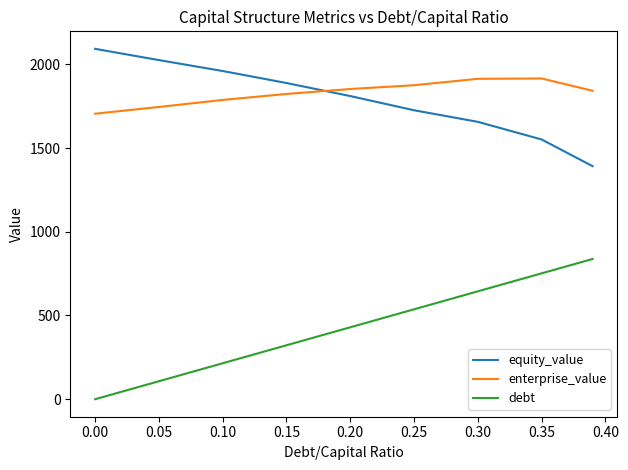

What is the difference between the maximum and minimum values in the debt series?

837.6